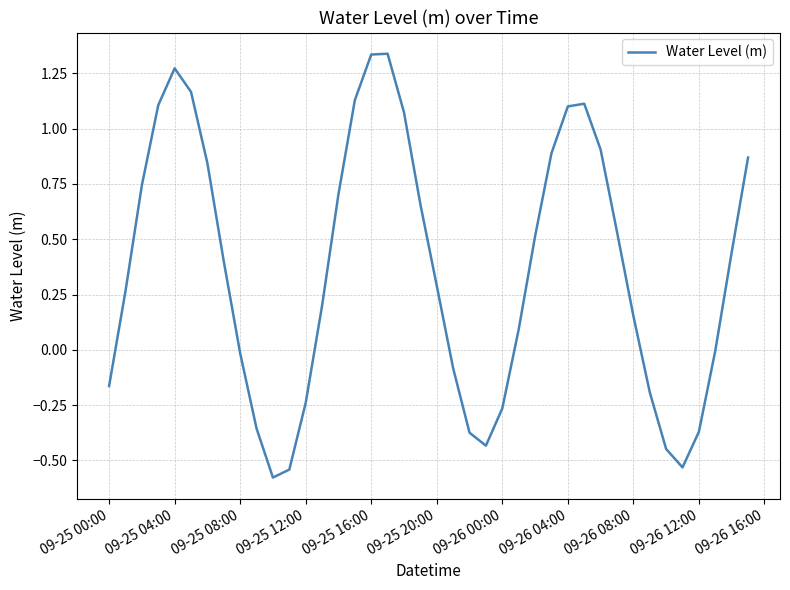

What is the difference between the maximum and minimum values?

1.9